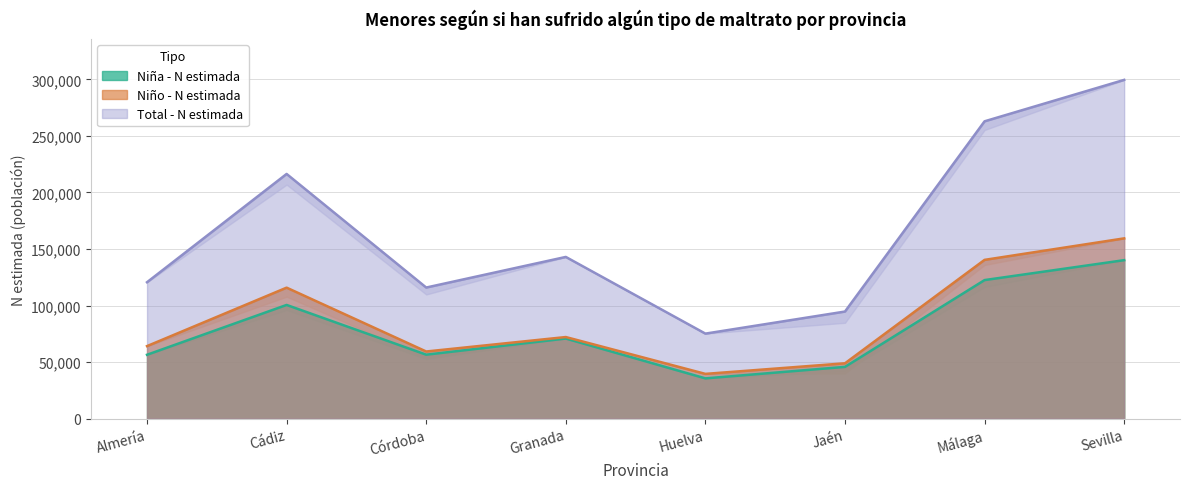

What is the difference between the maximum and minimum values in the Total - N estimada series?

224382